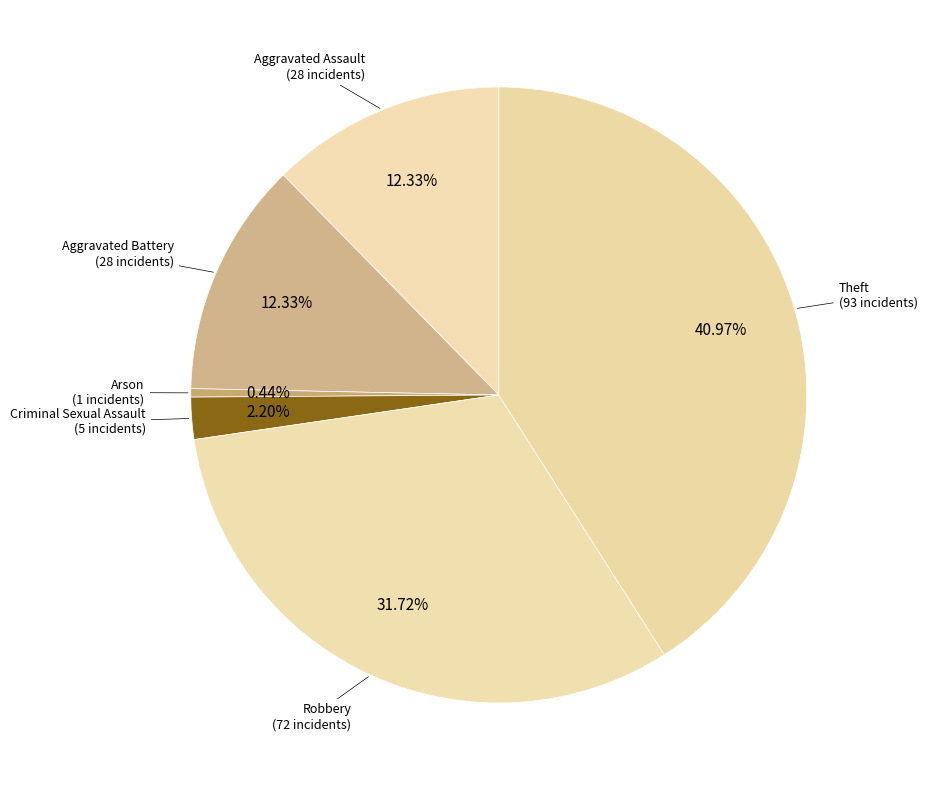

Count the number of slices in the pie.

6